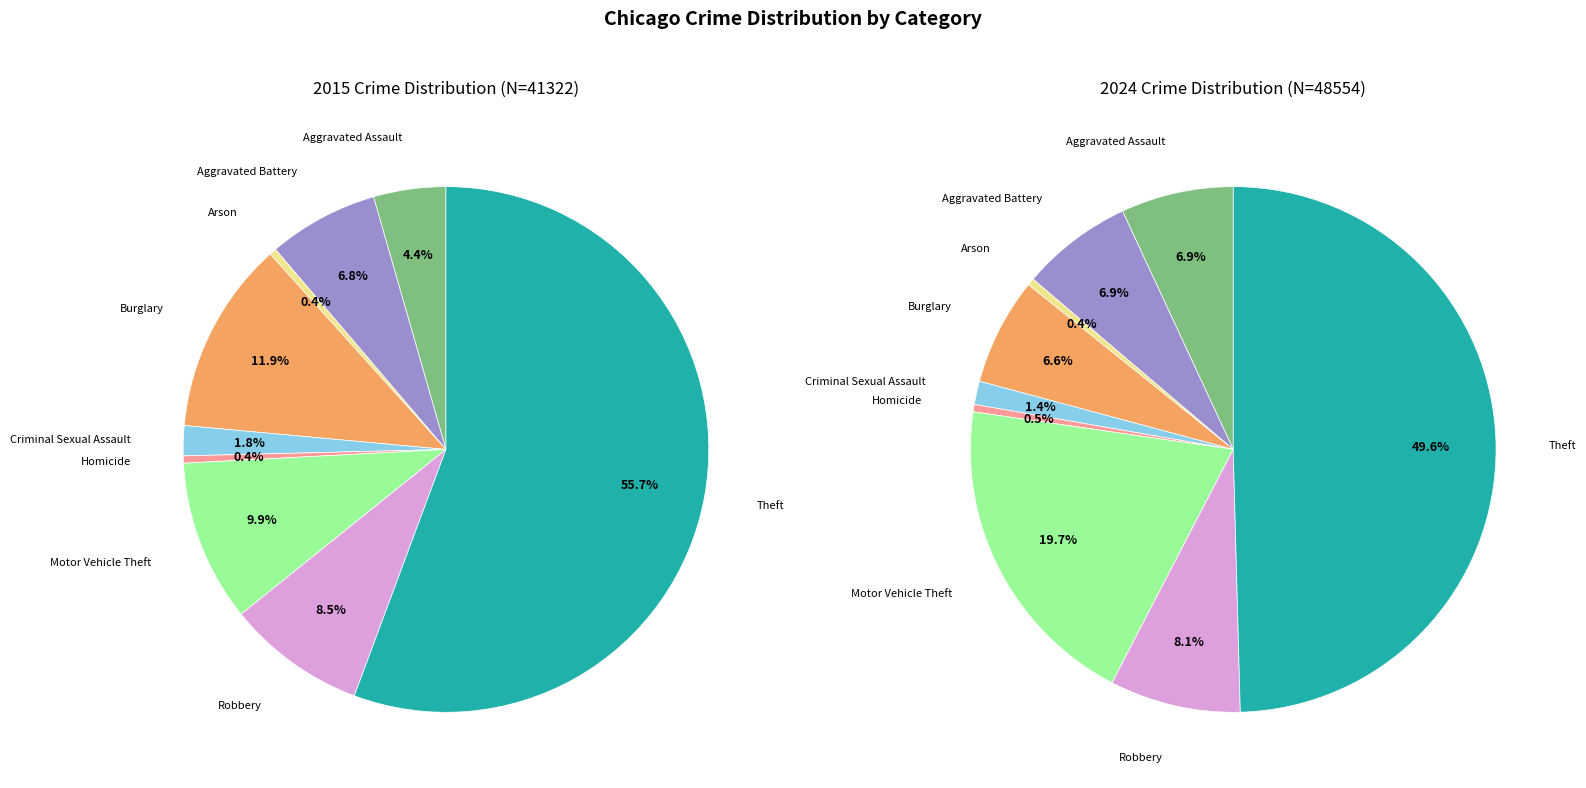

To the nearest percent, what is the average slice percentage?

11%